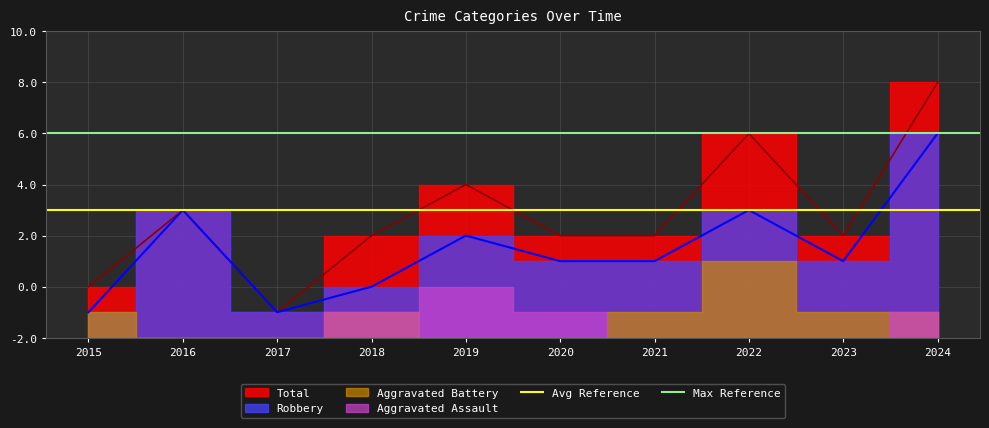

What is the maximum value shown in the chart?

8